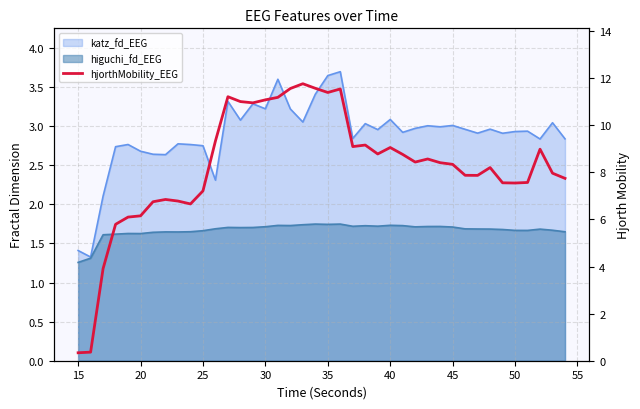

True or false: there are more than 2 points higher than both neighbors.

True